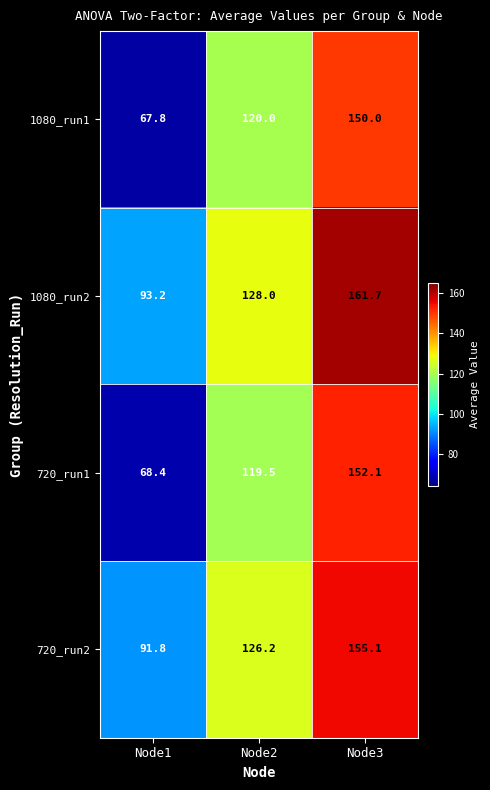

Reading left to right, extract all data points from this chart.

1080_run1: Node1=67.8	Node2=120.0	Node3=150.0
1080_run2: Node1=93.2	Node2=128.0	Node3=161.7
720_run1: Node1=68.4	Node2=119.5	Node3=152.1
720_run2: Node1=91.8	Node2=126.2	Node3=155.1